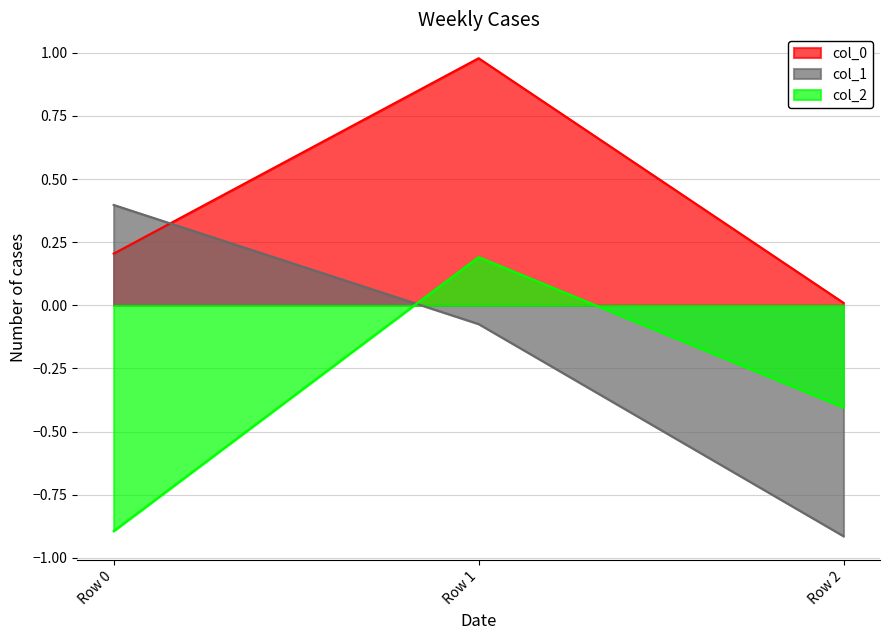

What is the difference between the highest and lowest values at Row 1?

1.1